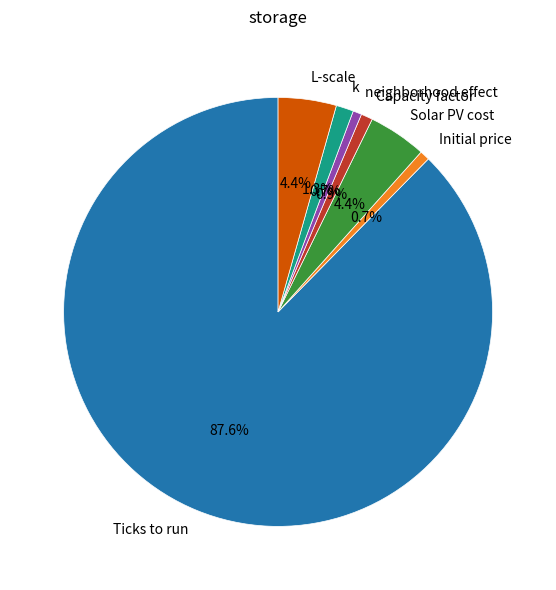

Count the number of slices in the pie.

7